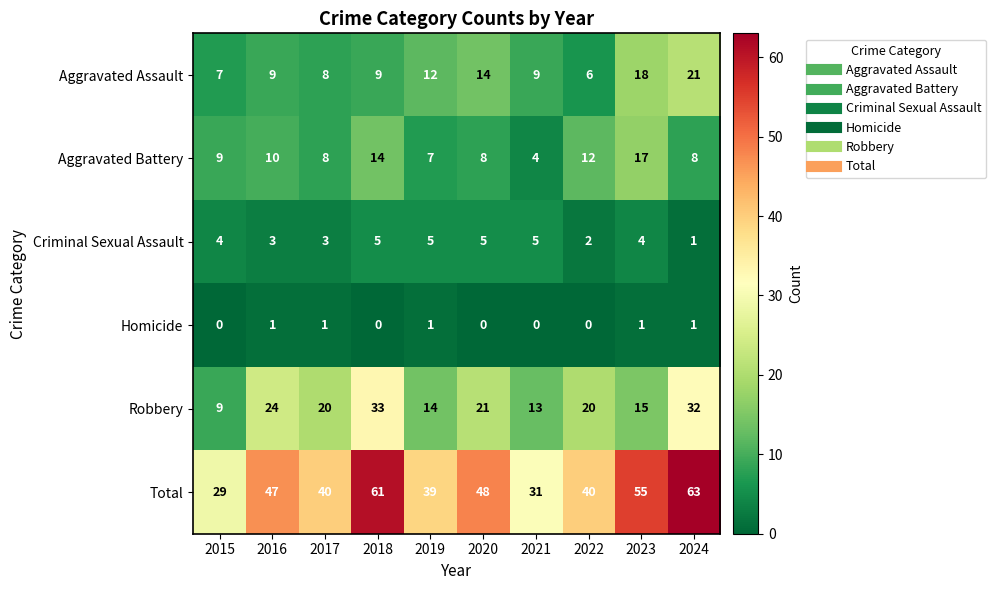

Rank the series by their maximum value, from highest to lowest.

Total, Robbery, Aggravated Assault, Aggravated Battery, Criminal Sexual Assault, Homicide